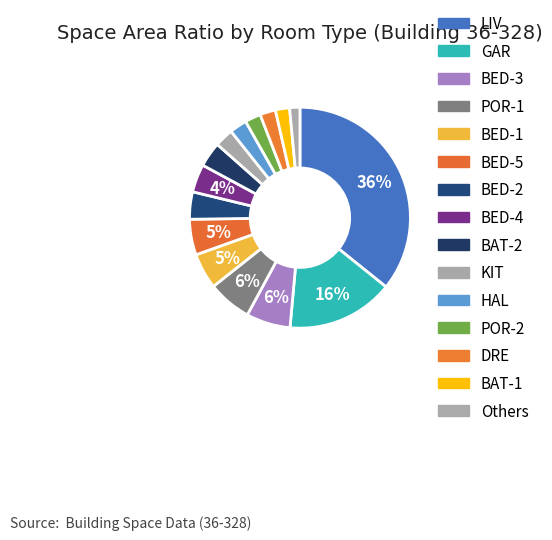

Count the number of slices in the pie.

15